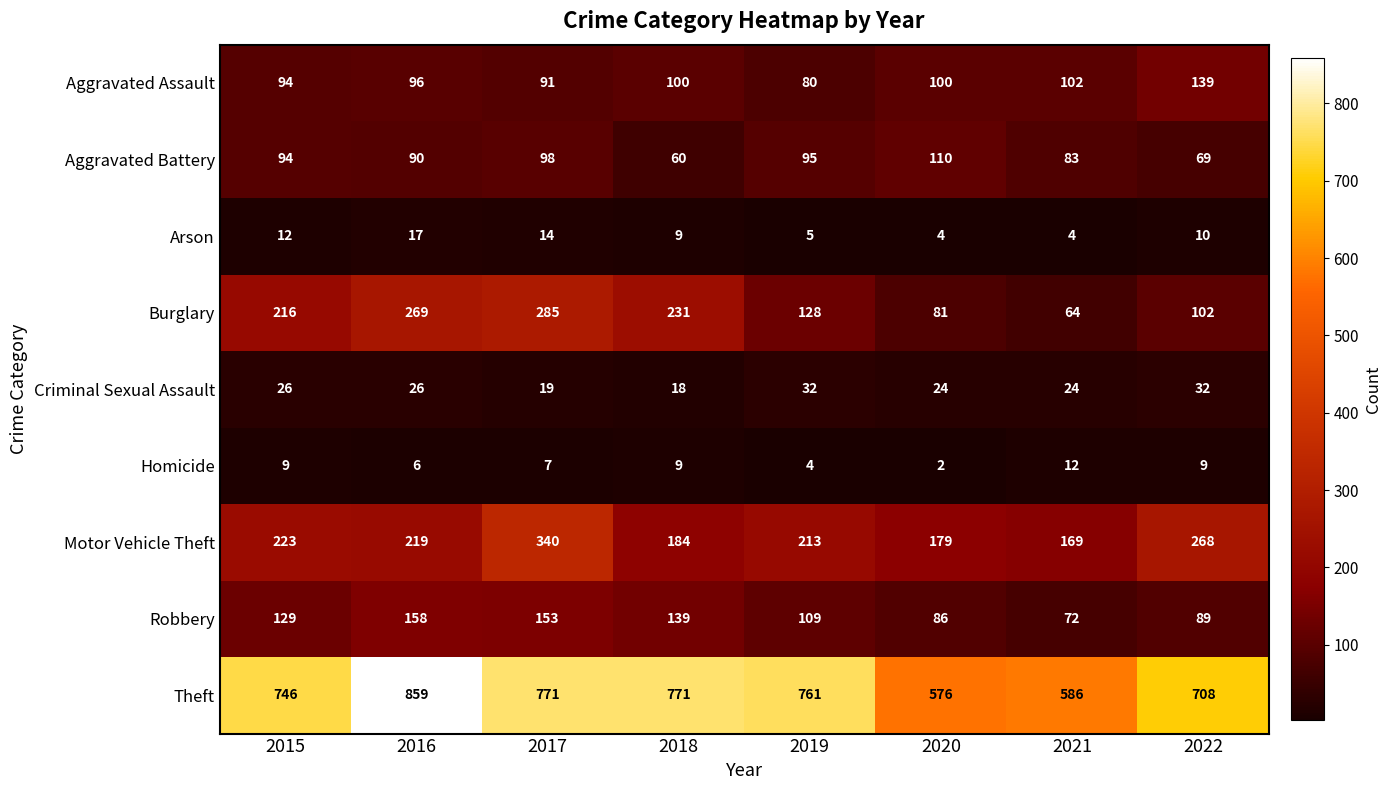

Rank the series by their maximum value, from lowest to highest.

Homicide, Arson, Criminal Sexual Assault, Aggravated Battery, Aggravated Assault, Robbery, Burglary, Motor Vehicle Theft, Theft